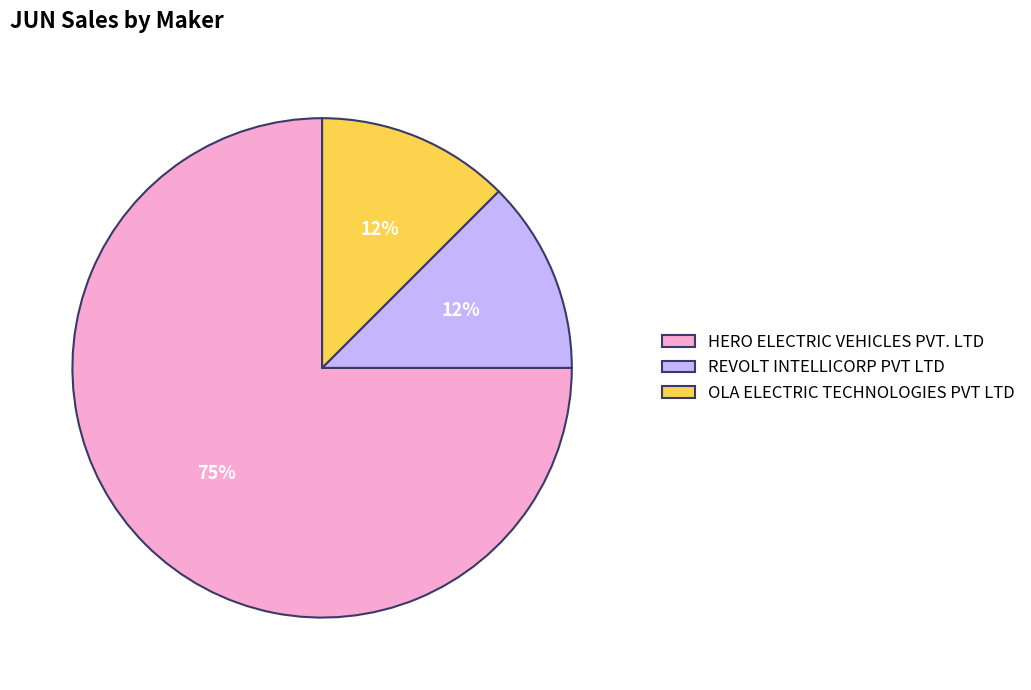

To the nearest percent, what is the average slice percentage?

33%